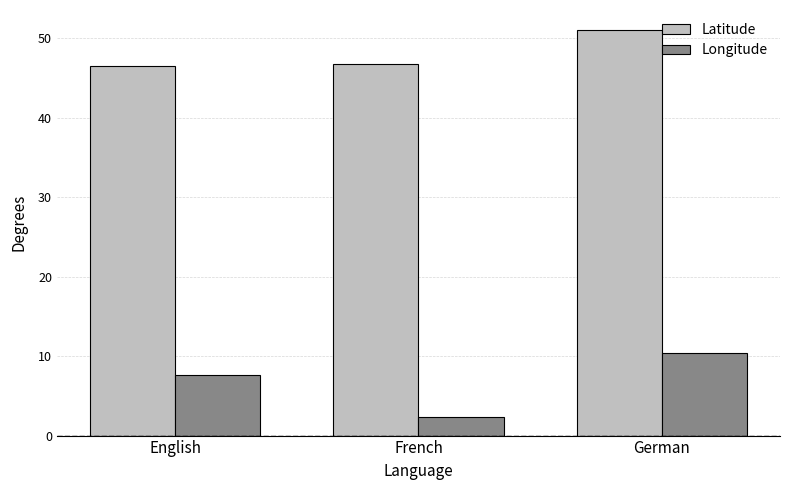

What is the difference between the Latitude values at French and English?

0.3